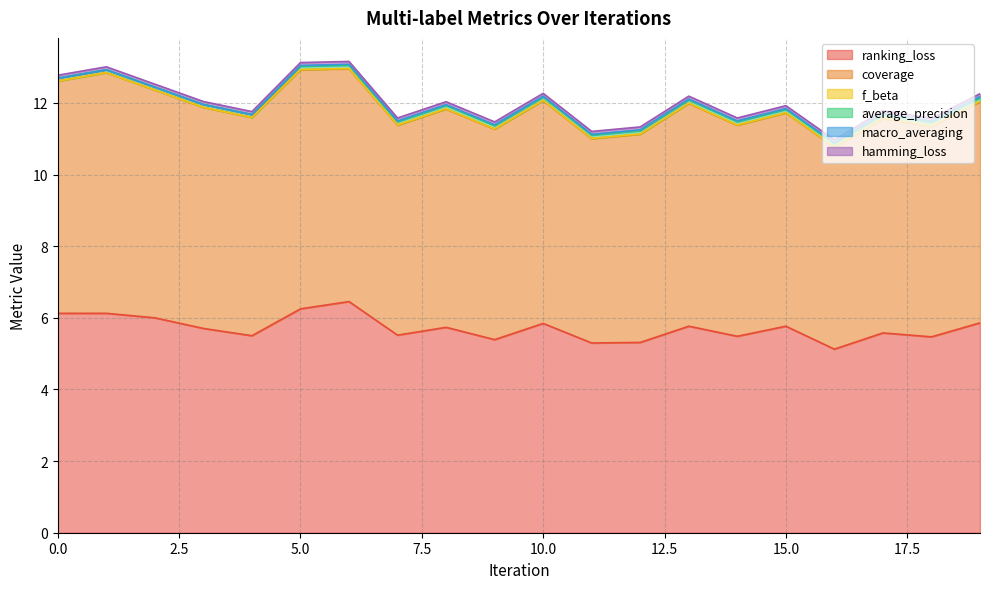

What are all the series names shown in the legend?

ranking_loss, coverage, f_beta, average_precision, macro_averaging, hamming_loss